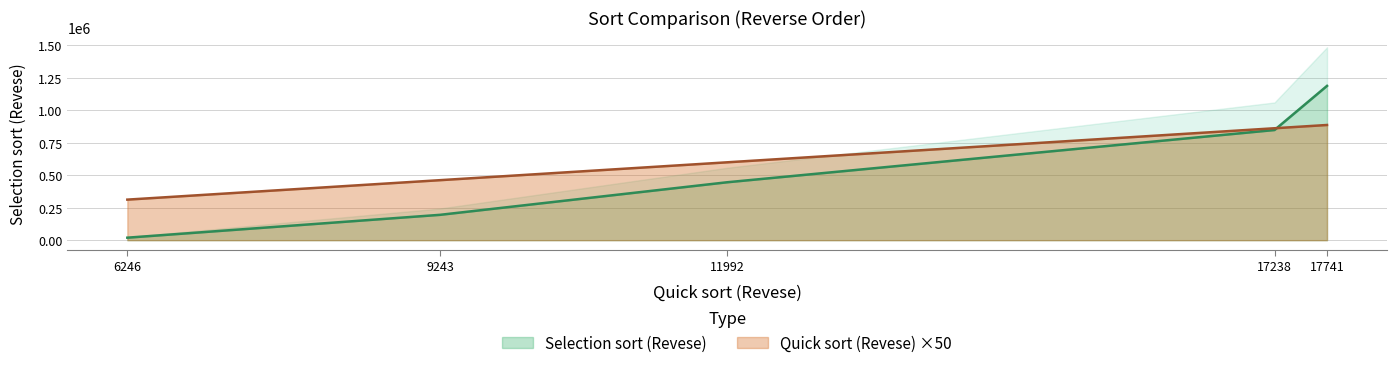

Count the number of categories in the chart.

5